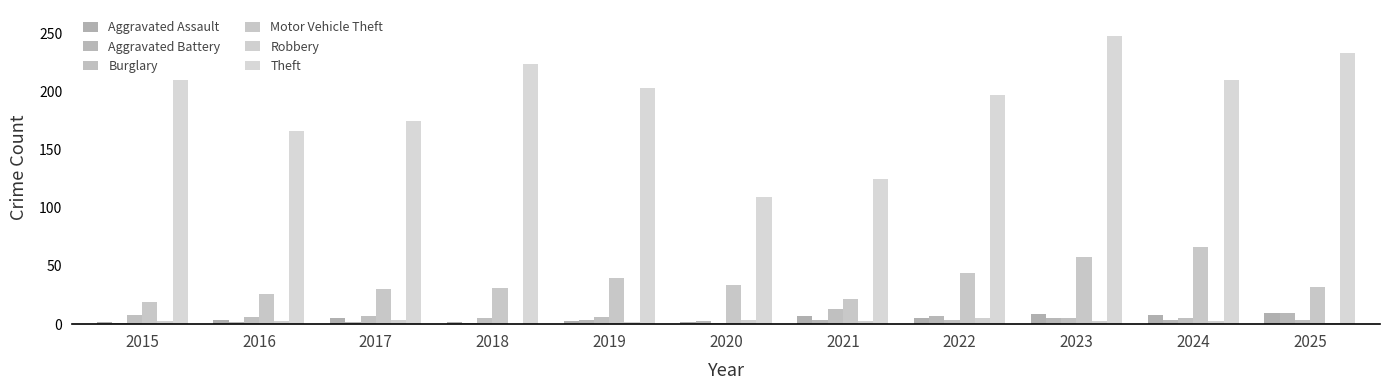

Reading left to right, list all the values displayed in this chart.

Aggravated Assault: 2	4	5	2	3	2	7	5	9	8	10
Aggravated Battery: 1	2	2	1	4	3	4	7	5	4	10
Burglary: 8	6	7	5	6	1	13	4	5	5	4
Motor Vehicle Theft: 19	26	30	31	40	34	22	44	58	66	32
Robbery: 3	3	4	0	2	4	3	5	3	3	1
Theft: 210	166	175	224	203	109	125	197	248	210	233